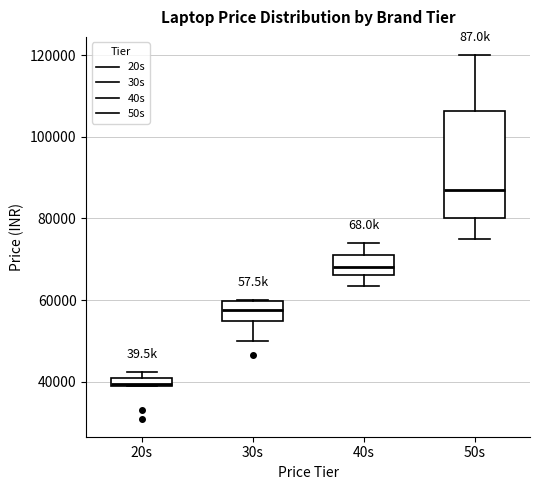

Which box's median line is the highest?

50s